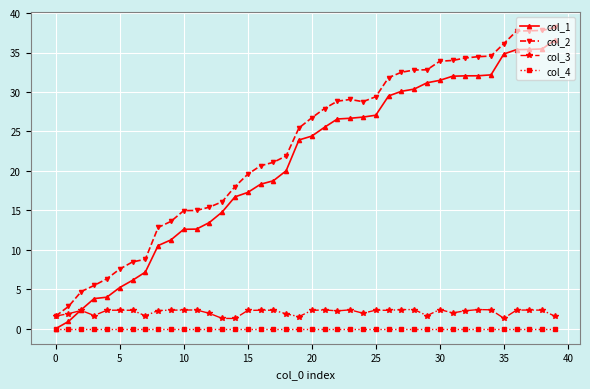

True or false: col_3 has more than 2 points higher than both neighbors.

True